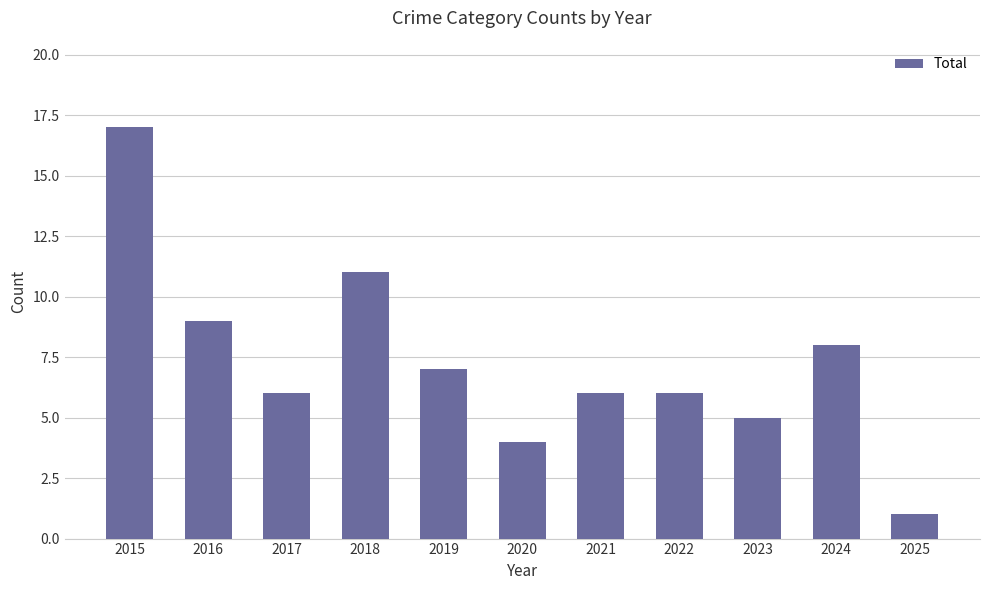

Reading right to left, transcribe all the data shown in this chart.

1	8	5	6	6	4	7	11	6	9	17